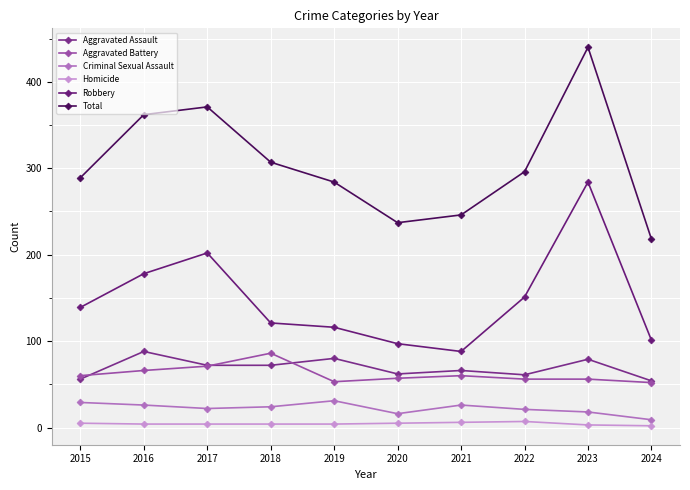

What is the value of the Aggravated Assault point at the 3rd from the left?

72